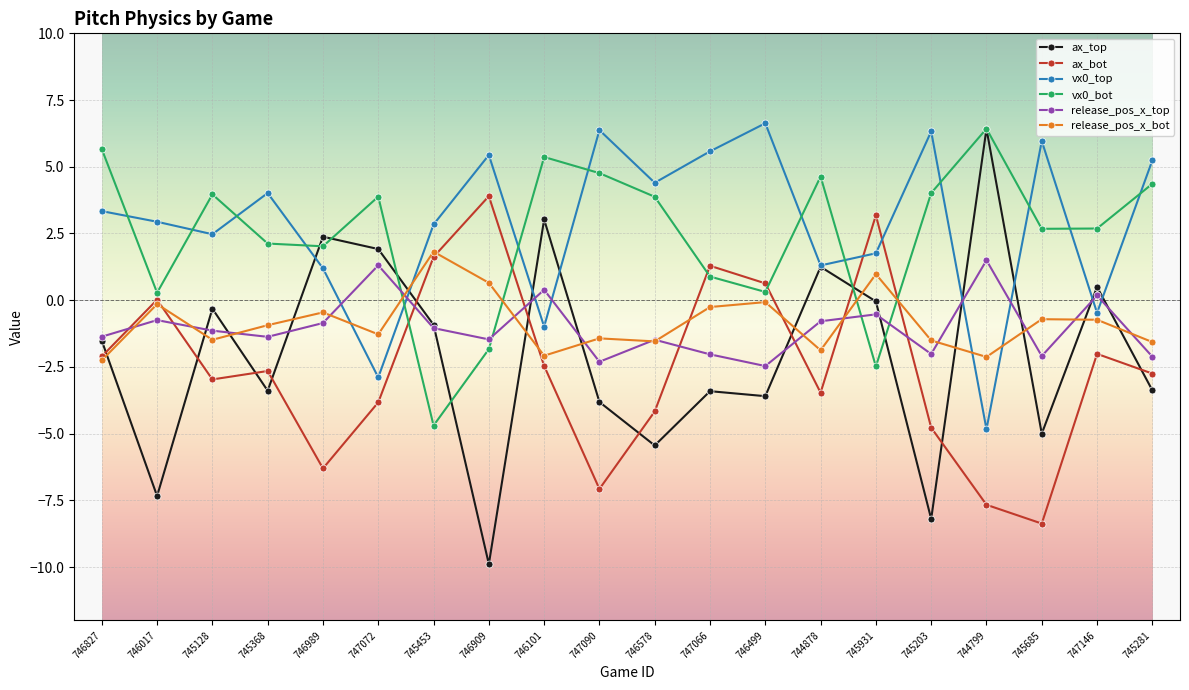

Is it true that vx0_top equals 1.4 at 747066?

False